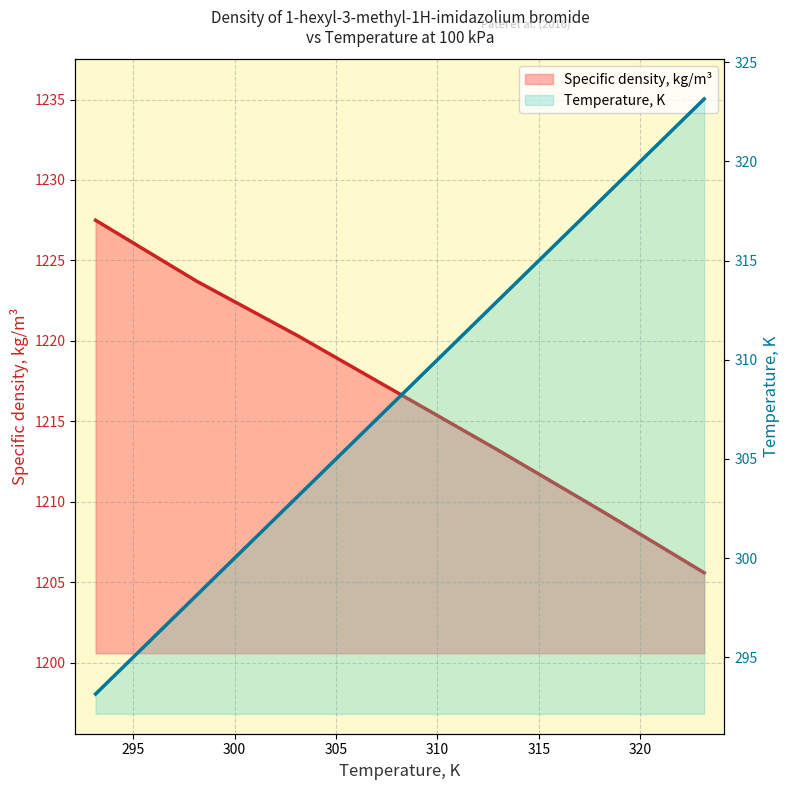

What are all the series names shown in the legend?

Temperature, K, Specific density, kg/m3